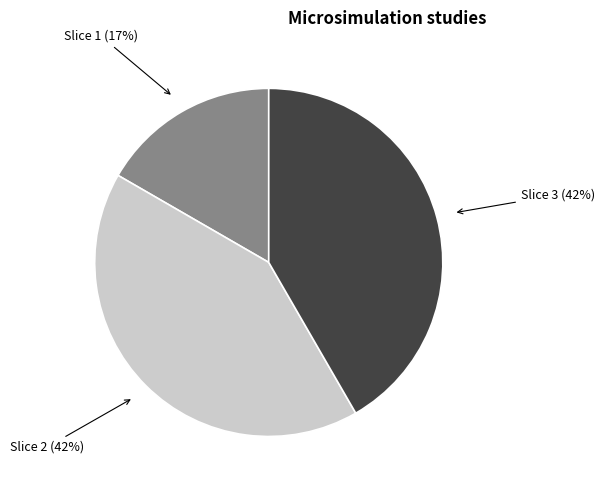

Does any single category account for the majority?

No